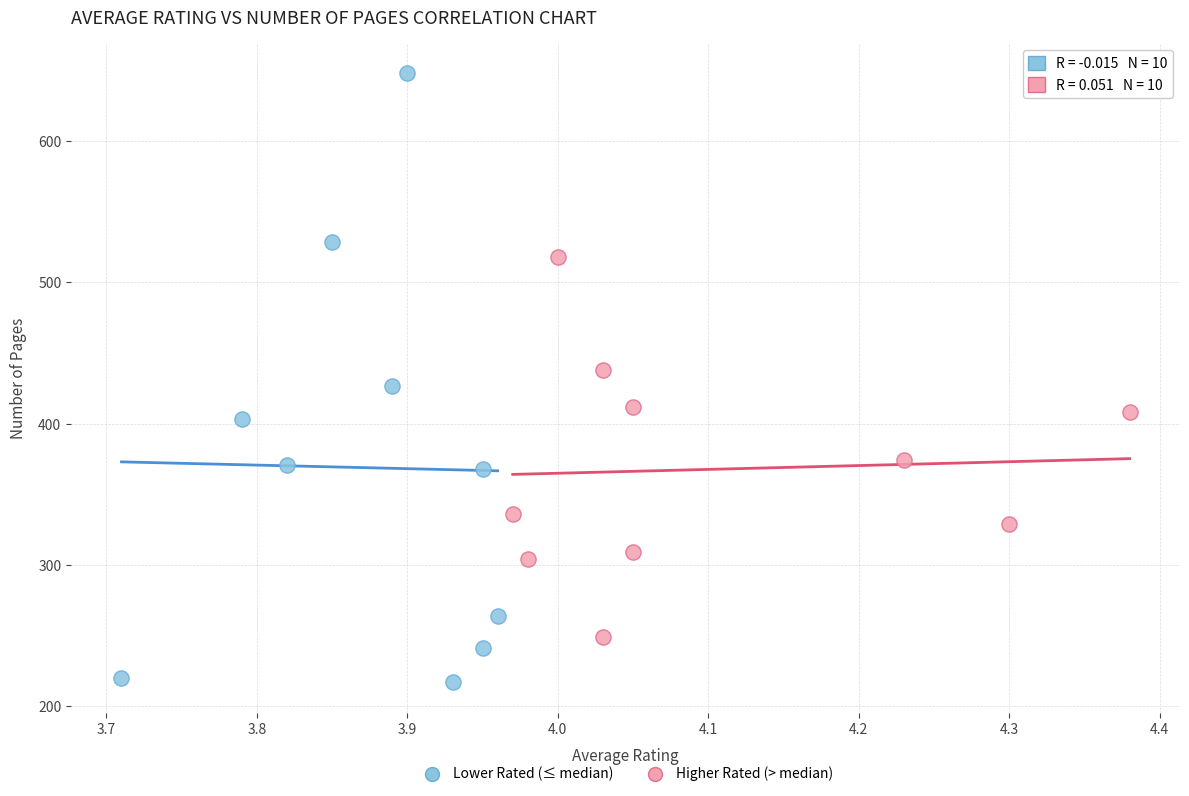

What are all the series names shown in the legend?

Lower Rated (≤ median), Higher Rated (> median)